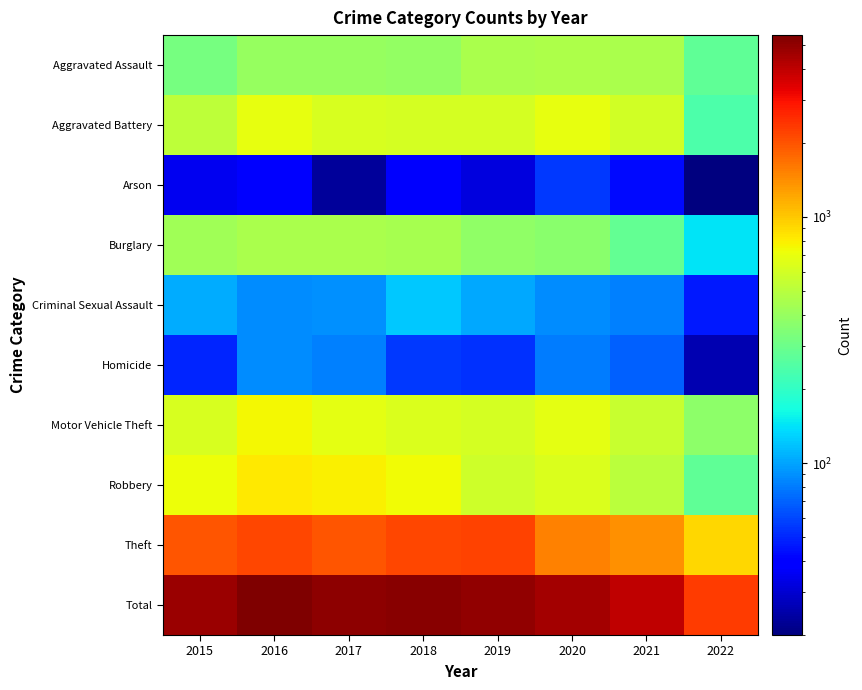

Reading right to left, extract all data points from this chart.

Aggravated Assault: 2022=272	2021=452	2020=468	2019=452	2018=392	2017=396	2016=402	2015=323
Aggravated Battery: 2022=242	2021=587	2020=691	2019=608	2018=600	2017=623	2016=691	2015=515
Arson: 2022=20	2021=43	2020=55	2019=32	2018=37	2017=23	2016=40	2015=35
Burglary: 2022=141	2021=280	2020=363	2019=383	2018=443	2017=453	2016=451	2015=422
Criminal Sexual Assault: 2022=47	2021=82	2020=88	2019=102	2018=122	2017=90	2016=87	2015=105
Homicide: 2022=26	2021=69	2020=81	2019=53	2018=56	2017=82	2016=87	2015=50
Motor Vehicle Theft: 2022=373	2021=560	2020=675	2019=611	2018=631	2017=680	2016=756	2015=614
Robbery: 2022=276	2021=506	2020=639	2019=577	2018=741	2017=780	2016=819	2015=726
Theft: 2022=924	2021=1392	2020=1518	2019=2190	2018=2140	2017=1968	2016=2148	2015=1981
Total: 2022=2321	2021=3971	2020=4578	2019=5008	2018=5162	2017=5095	2016=5481	2015=4771